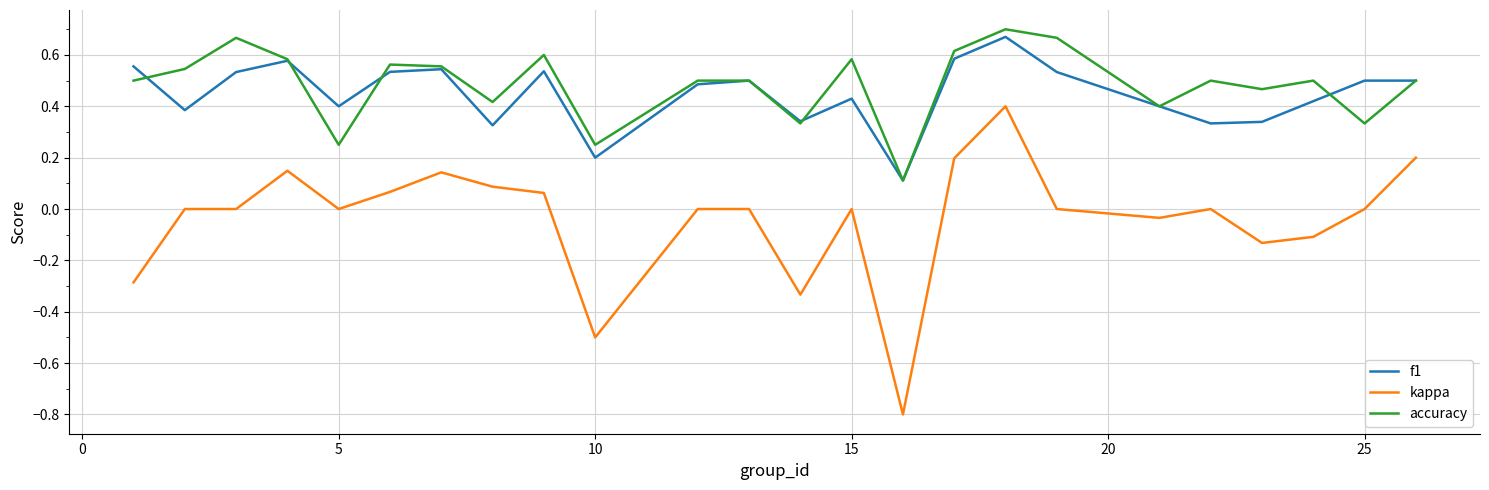

Rank the series by their maximum value, from highest to lowest.

accuracy, f1, kappa